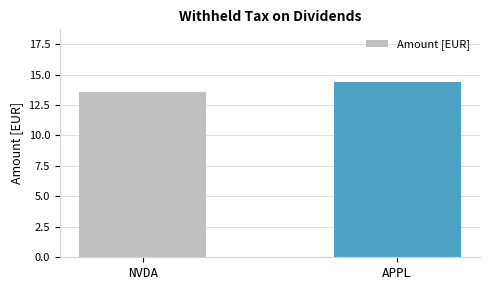

At which label does the data first exceed 14?

APPL